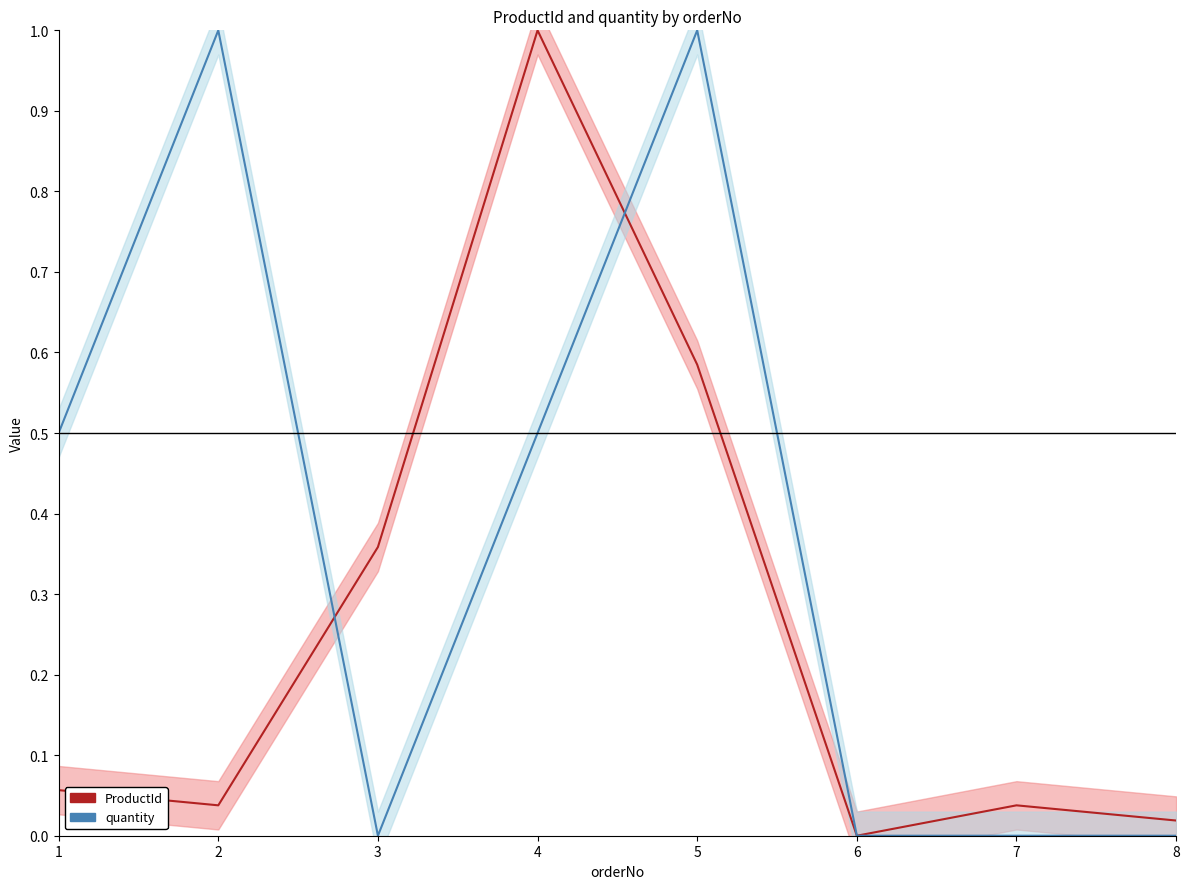

How many data points in quantity are above 0?

4